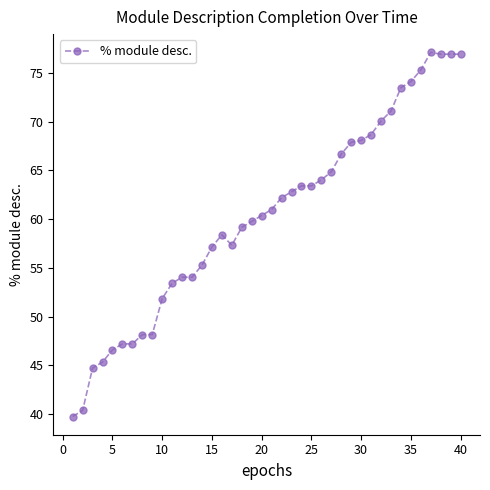

What is the minimum value shown in the chart?

39.8